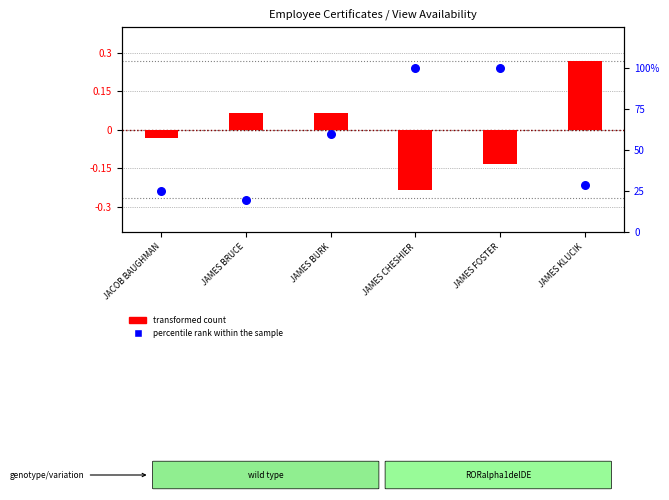

What are all the series names shown in the legend?

transformed count, percentile rank within the sample